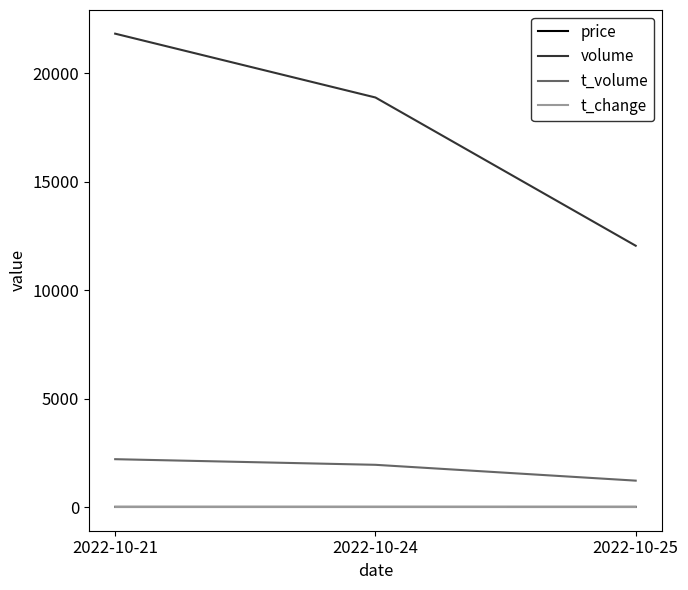

Which series has the largest total across all categories?

volume